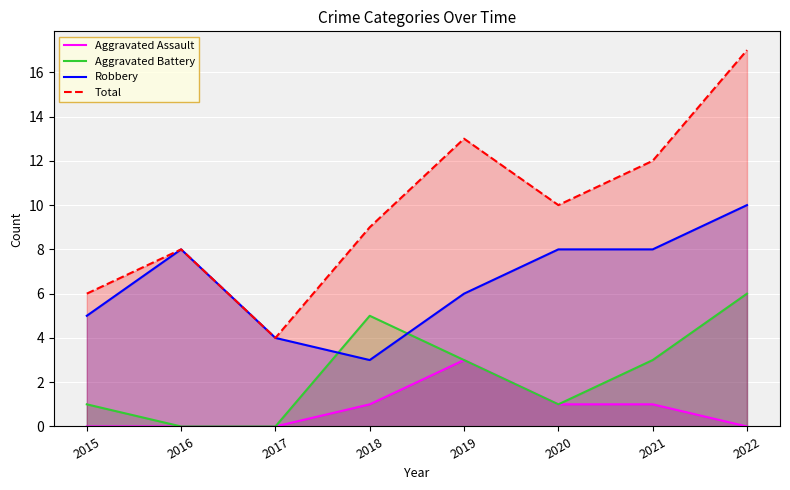

How many interior local peaks does the Robbery series have?

1